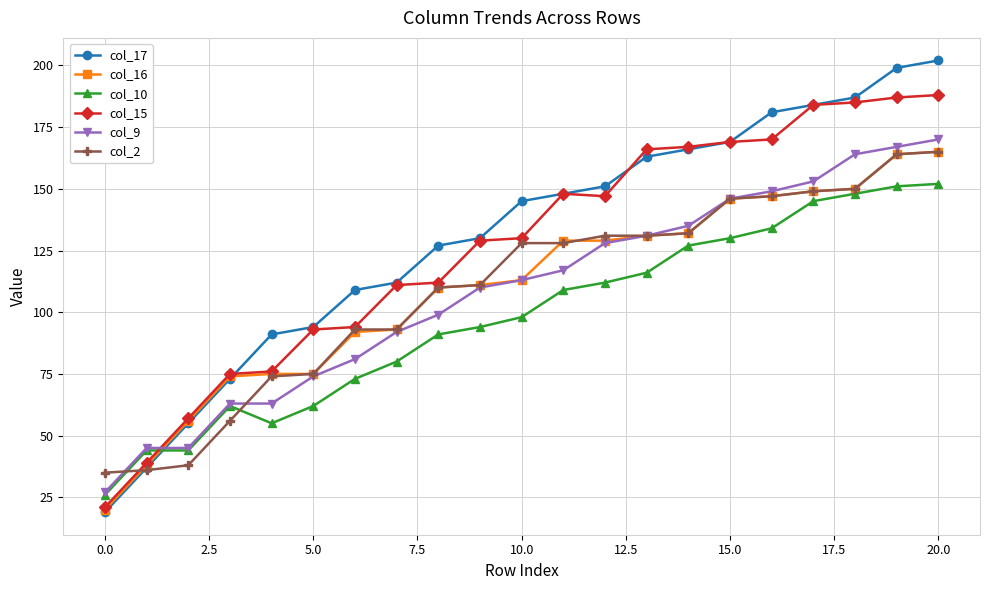

What is the maximum value shown in the chart?

202